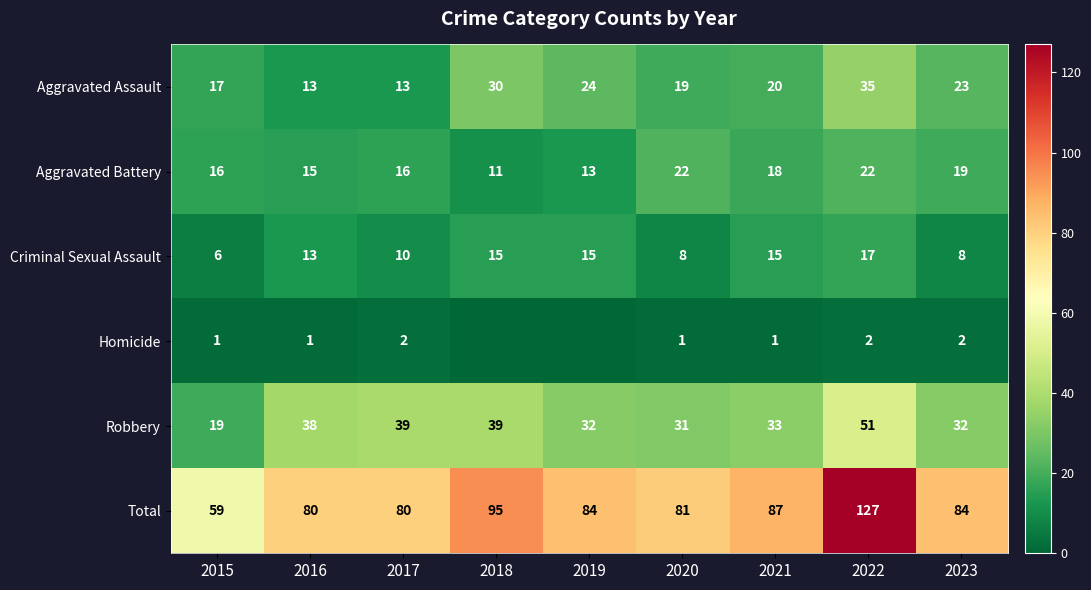

What is the lowest value of the Aggravated Battery series?

11